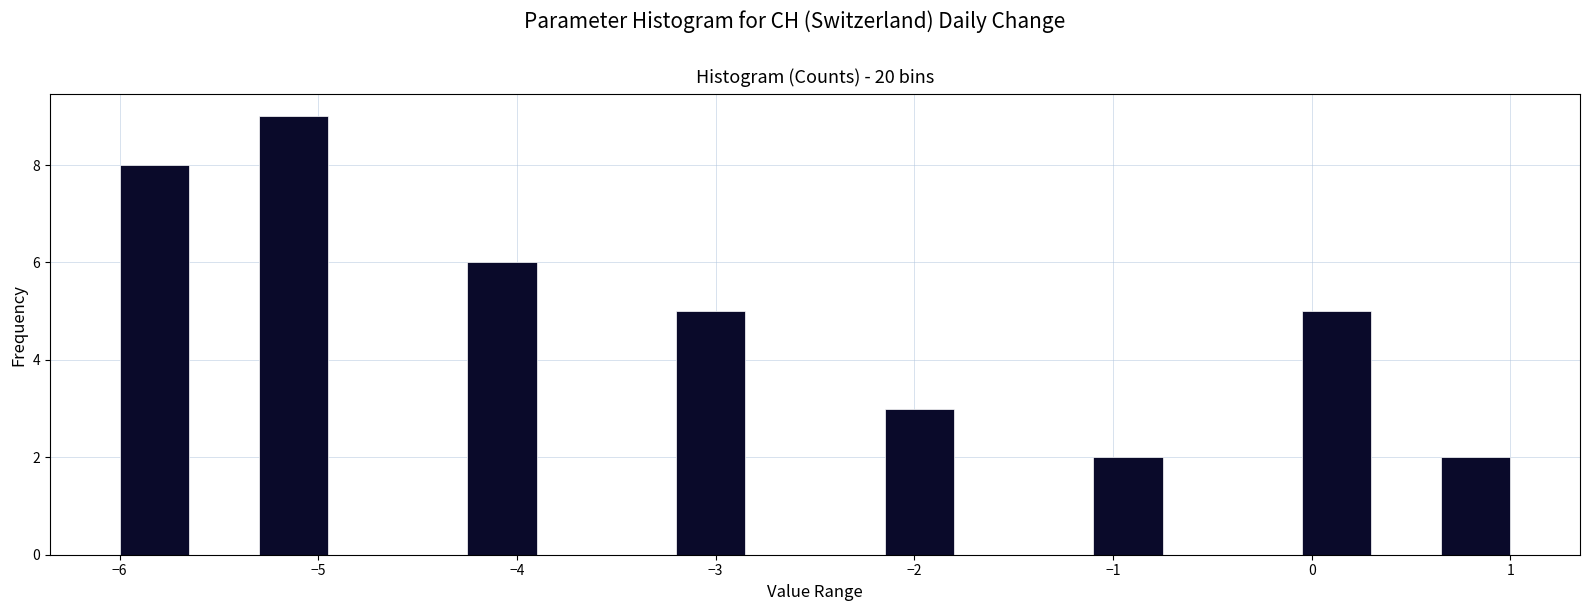

Around what value on the x-axis is the tallest bar? Give the approximate position of its centre, as read against the axis.

-5.1